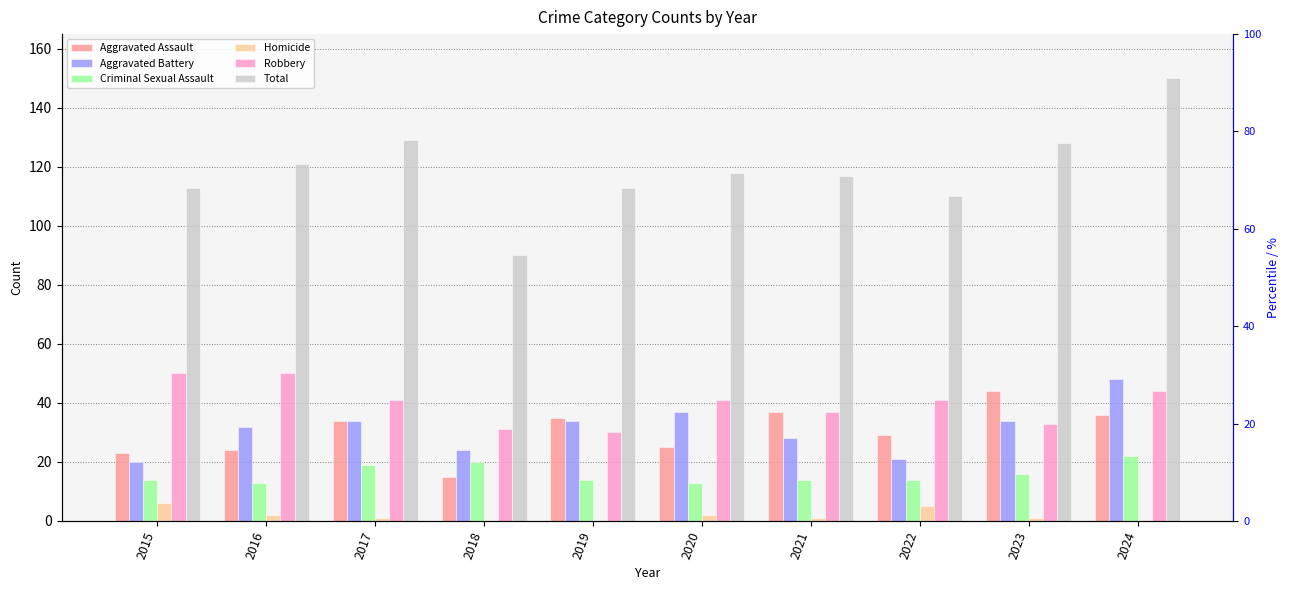

What is the maximum value shown in the chart?

150